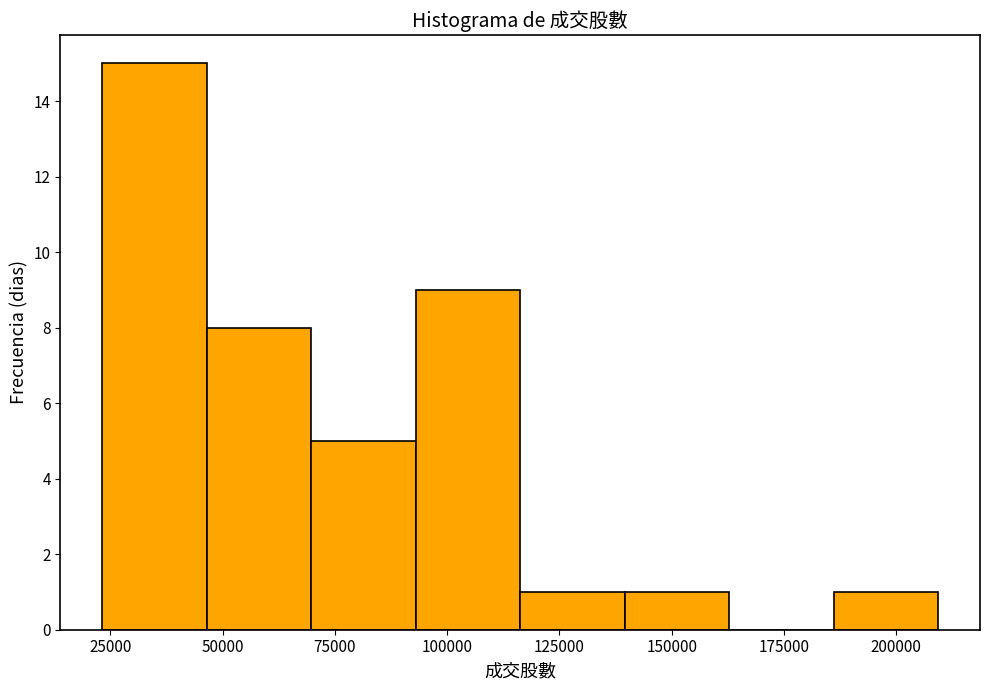

Reading left to right, list every bar in this chart as the range it spans on the x-axis followed by its height. Neither the bar edges nor the heights are printed on the chart, so give them approximately, as read against the axes.

25000 to 45000: 15
45000 to 70000: 8
70000 to 95000: 5
95000 to 115000: 9
115000 to 140000: 1
140000 to 165000: 1
165000 to 185000: 0
185000 to 210000: 1